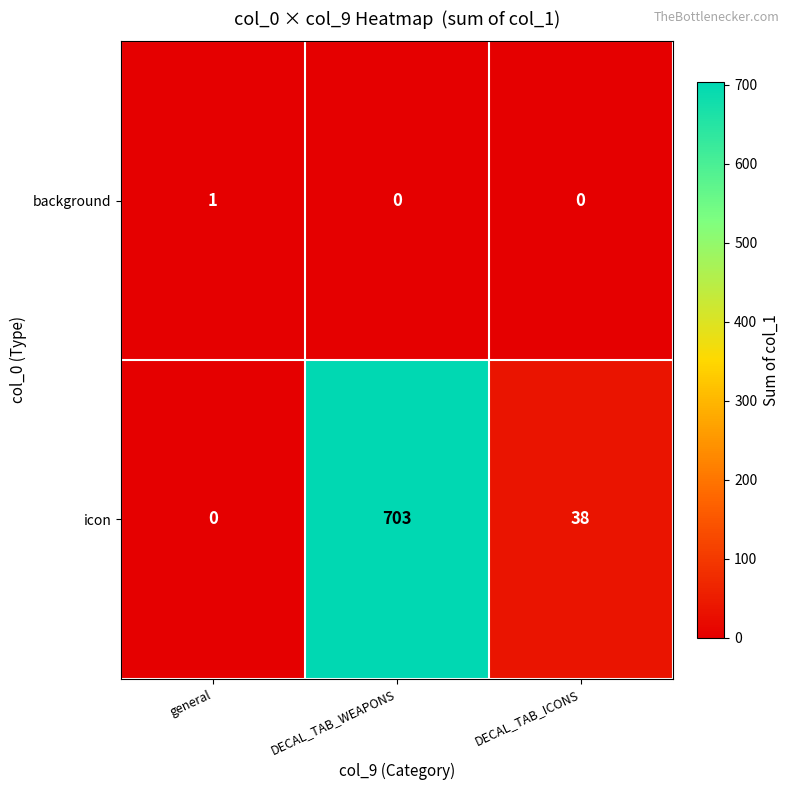

Which series has the largest range (max minus min)?

icon